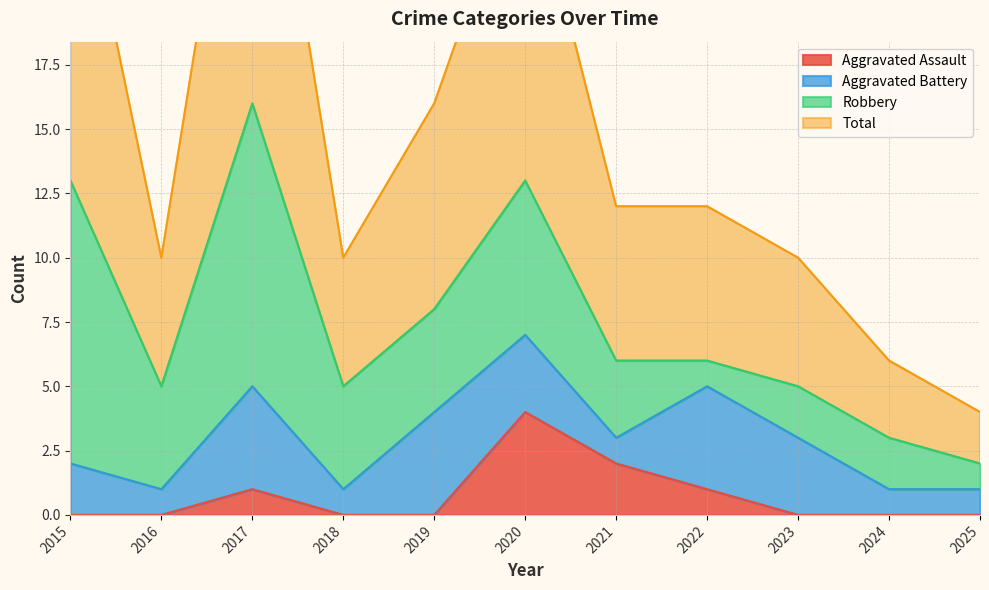

What is the value of the Total point at the 7th from the left?

12